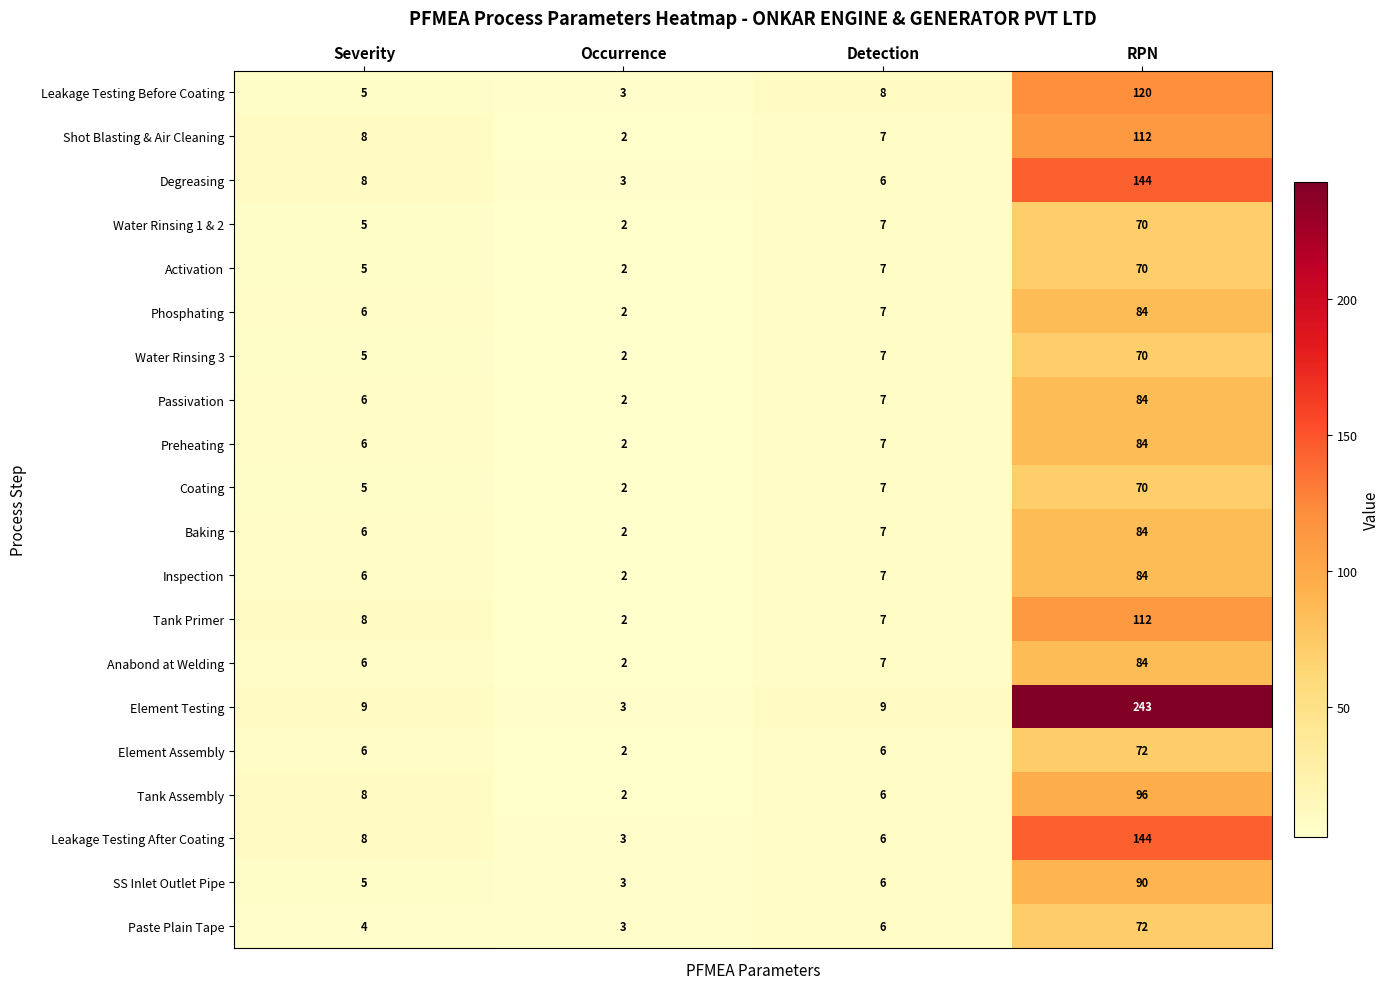

Which series changed the most between Severity and Detection?

Leakage Testing Before Coating